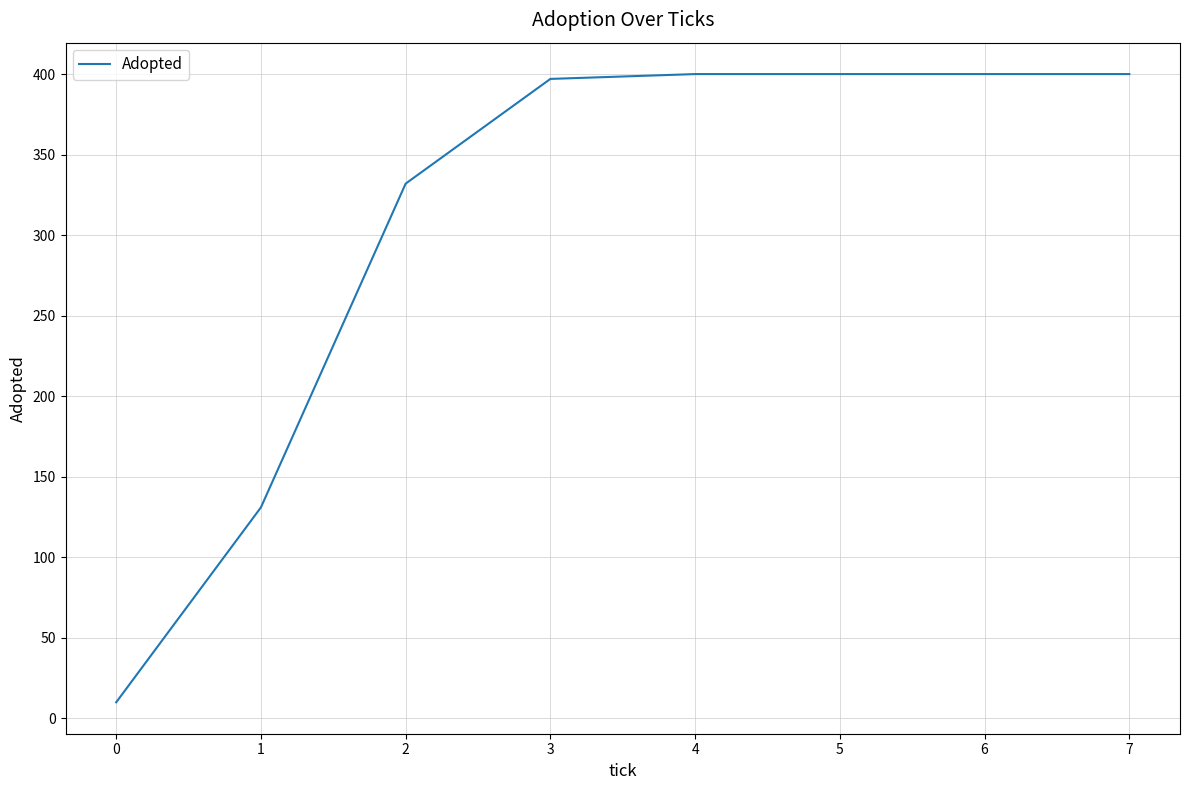

The chart shows a value of 400 at 6. True or false?

True